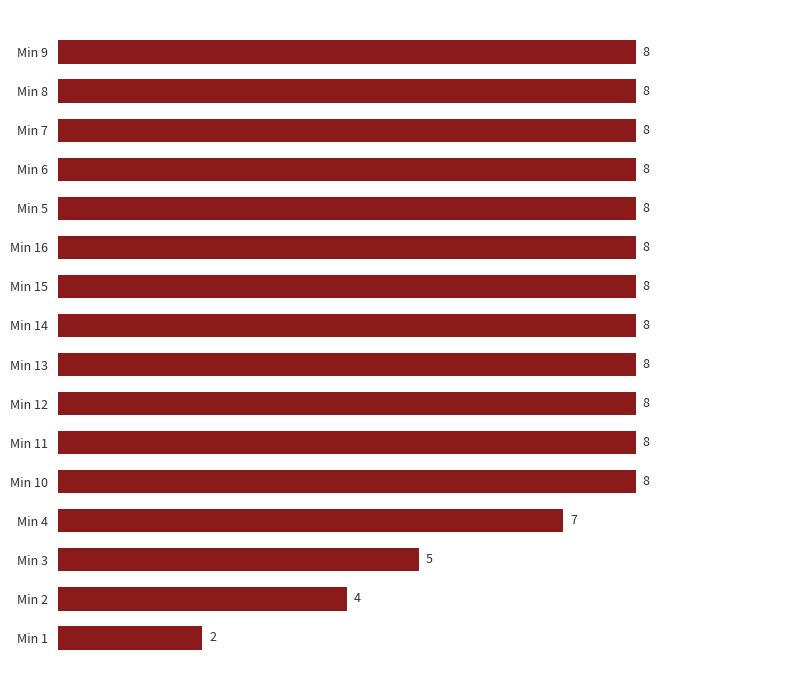

Is it true that the value at Min 5 is 5?

False